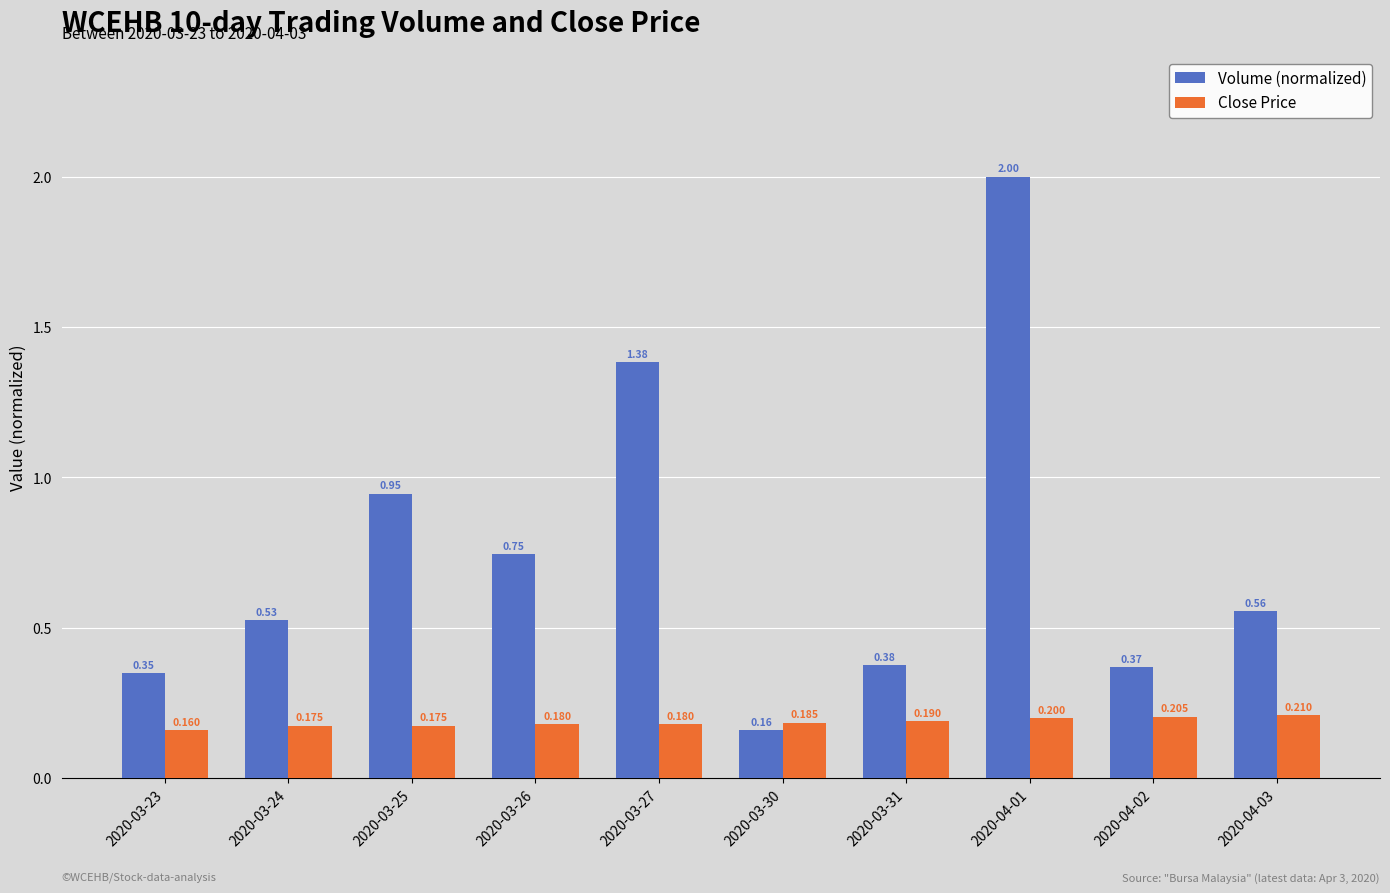

List the series in order of their overall mean, lowest first.

Close Price, Volume (normalized)